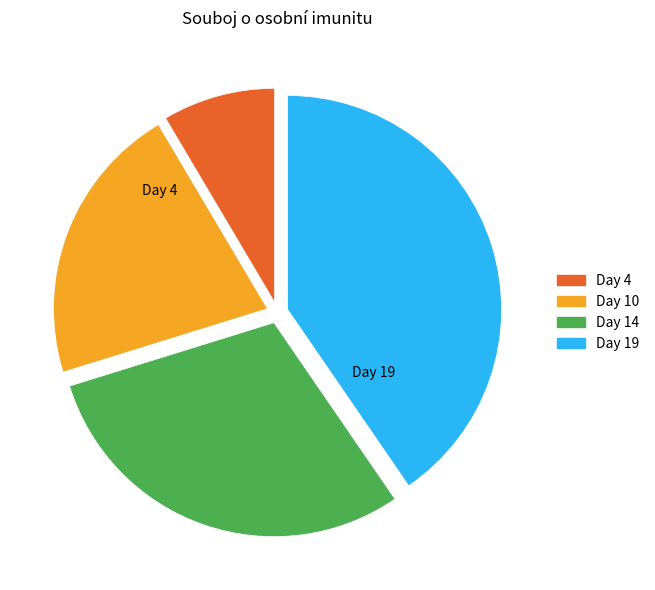

Which slice is the largest?

Day 19